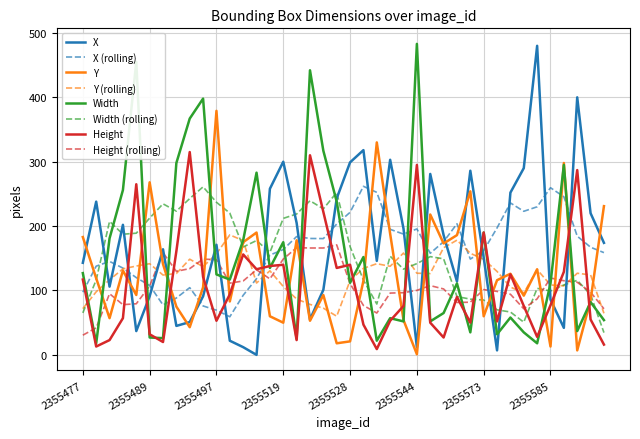

True or false: X (rolling) and Height (rolling) intersect in this chart.

True